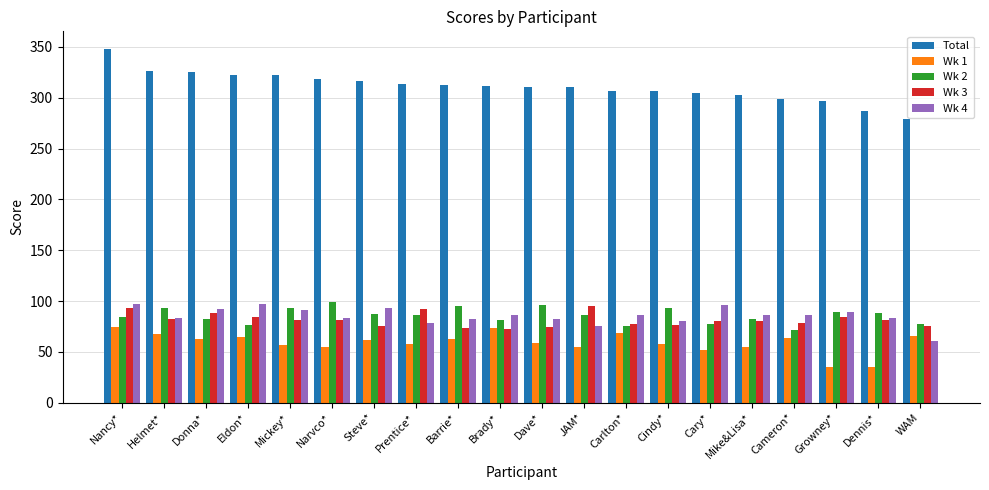

What is the minimum value shown in the chart?

35